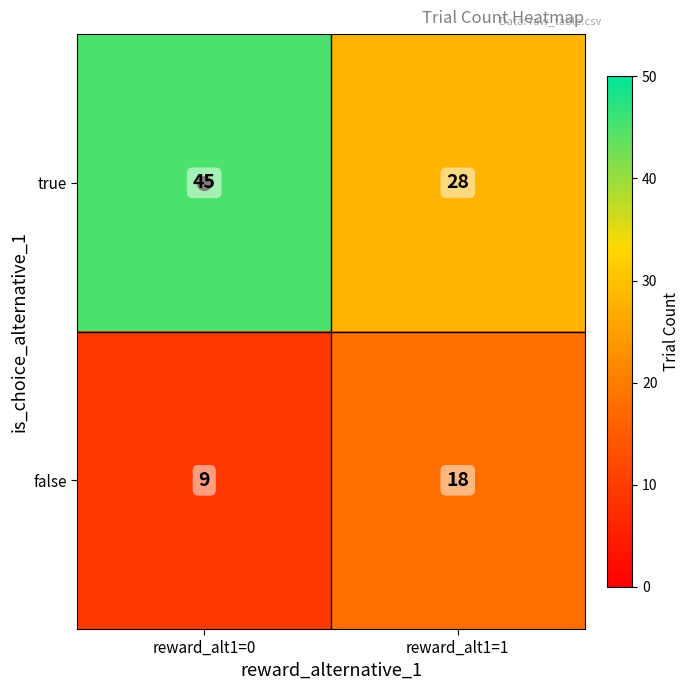

What is the difference between the maximum and minimum values in the true series?

17